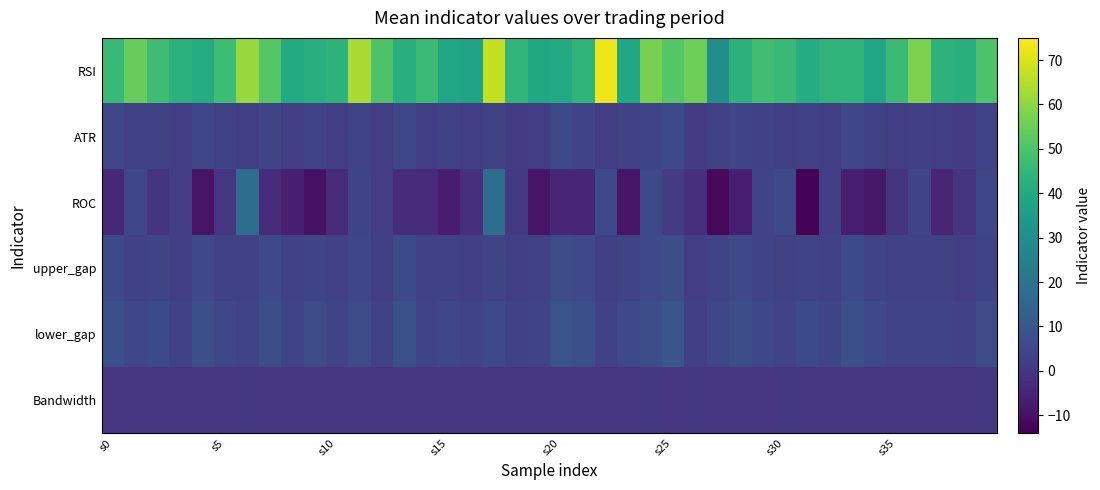

Reading left to right, transcribe all the data shown in this chart.

RSI: 46.3	54.4	47.5	43.0	41.0	47.5	61.1	51.6	40.6	42.0	43.7	63.6	50.1	41.9	46.8	38.2	37.9	66.9	44.4	39.3	40.3	44.2	72.9	39.2	56.6	51.5	55.2	30.1	43.2	47.9	46.2	41.1	43.9	43.9	38.8	46.8	57.3	43.4	42.5	50.3
ATR: 4.8	3.1	3.7	2.1	4.8	3.1	2.7	4.6	2.5	3.9	2.6	4.1	2.0	5.1	2.6	3.0	2.4	3.6	2.0	2.6	5.6	4.7	2.1	3.5	4.6	5.8	1.9	3.1	4.6	3.3	2.8	3.7	3.0	4.9	3.5	2.6	2.7	2.5	1.9	3.9
ROC: -4.2	5.0	-0.1	2.2	-9.4	-0.1	18.0	-2.4	-6.3	-9.7	-3.3	4.6	2.2	-2.8	-3.0	-6.8	-1.6	17.7	0.7	-8.9	-4.5	-4.6	6.1	-9.1	6.1	1.8	-2.0	-11.9	-6.5	4.3	5.7	-13.2	2.5	-6.6	-8.4	-0.1	4.7	-4.4	-0.4	4.9
upper_gap: 5.8	3.7	4.4	2.5	5.7	3.7	3.2	5.5	3.1	4.7	3.1	5.0	2.5	6.2	3.2	3.6	2.9	4.3	2.4	3.1	6.7	5.7	2.6	4.3	5.5	7.0	2.3	3.8	5.5	3.9	3.3	4.4	3.5	5.9	4.2	3.1	3.2	3.1	2.3	4.6
lower_gap: 7.8	4.9	5.9	3.4	7.7	5.0	4.2	7.3	4.1	6.3	4.2	6.6	3.3	8.2	4.2	4.9	3.9	5.8	3.1	4.1	8.9	7.6	3.5	5.7	7.3	9.3	3.0	5.0	7.3	5.2	4.4	5.9	4.7	7.9	5.6	4.2	4.3	4.1	3.0	6.2
Bandwidth: 0.1	0.1	0.1	0.2	0.2	0.1	0.3	0.1	0.1	0.1	0.2	0.1	0.1	0.1	0.2	0.1	0.1	0.2	0.2	0.2	0.1	0.1	0.2	0.1	0.3	0.2	0.3	0.1	0.2	0.2	0.4	0.3	0.2	0.1	0.1	0.2	0.2	0.1	0.1	0.3